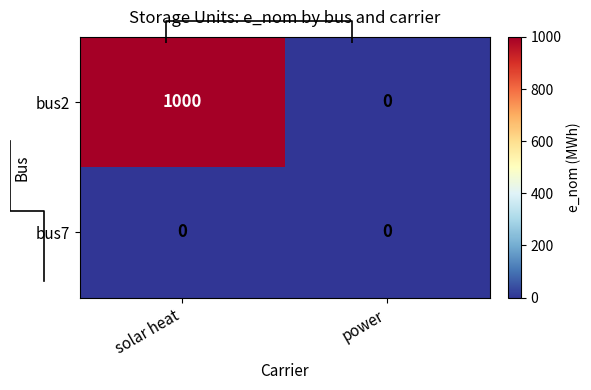

The power series shows 0 at bus2. True or false?

True